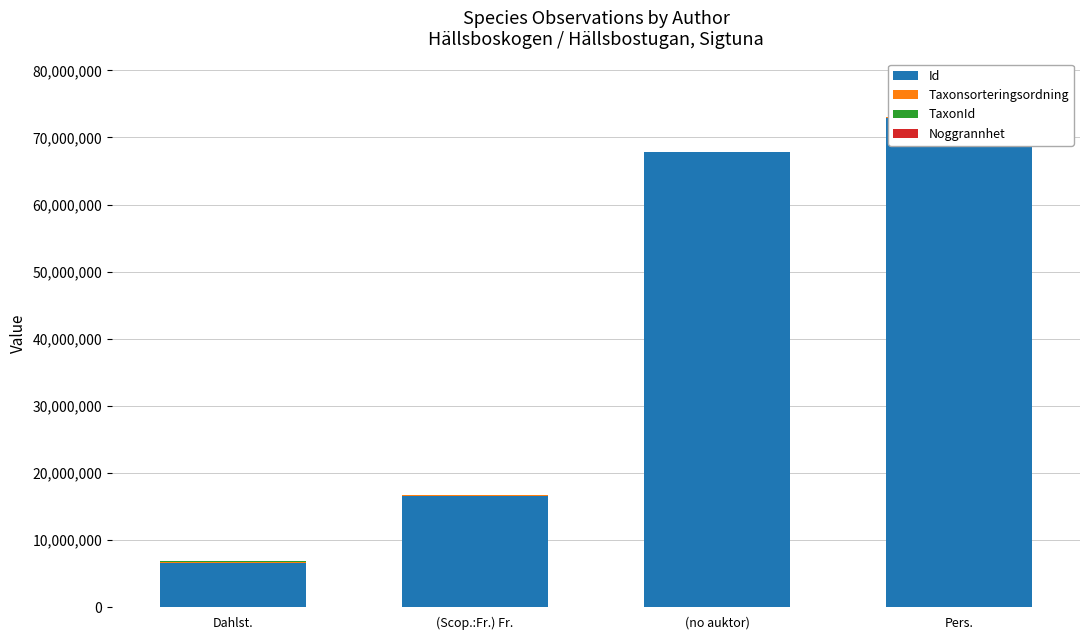

What is the greatest value displayed?

72892873